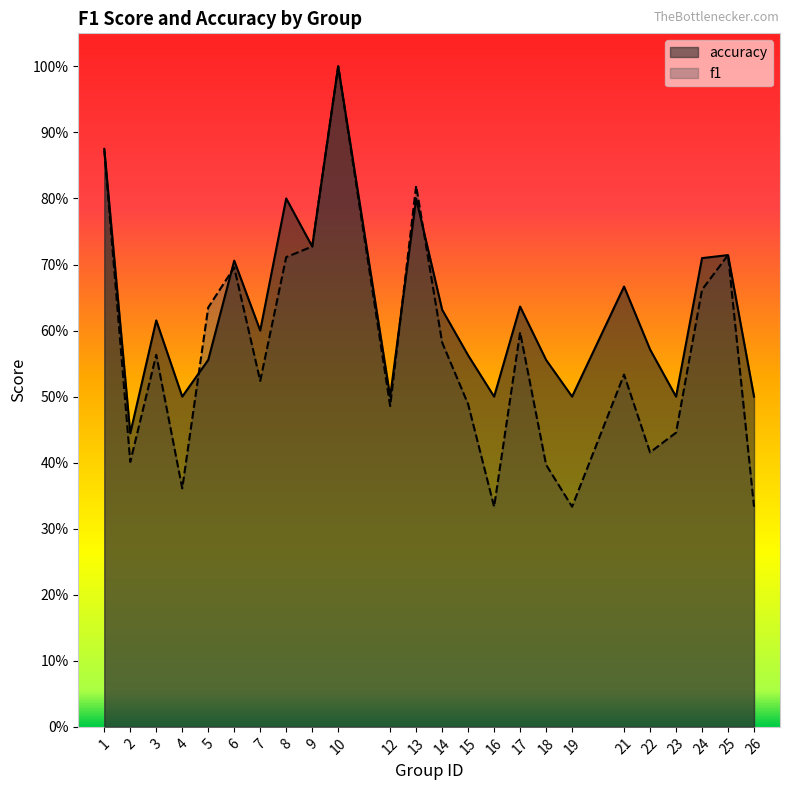

How many lines are shown in the chart?

2